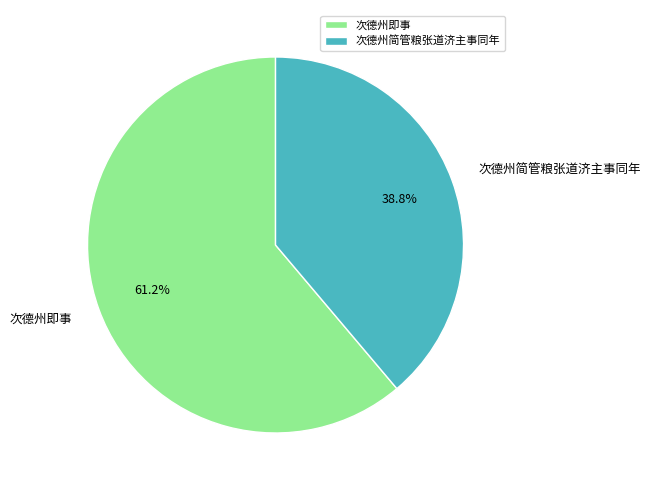

Approximately how many times larger is the value at 次德州即事 compared to 次德州简管粮张道济主事同年?

1.6